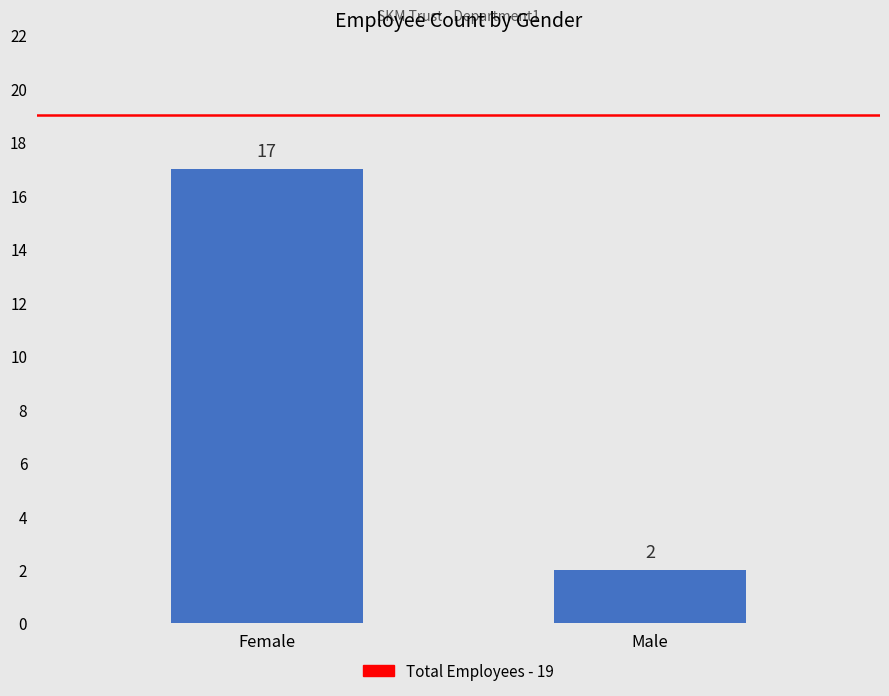

Where is the data nearest to the value 9?

Male